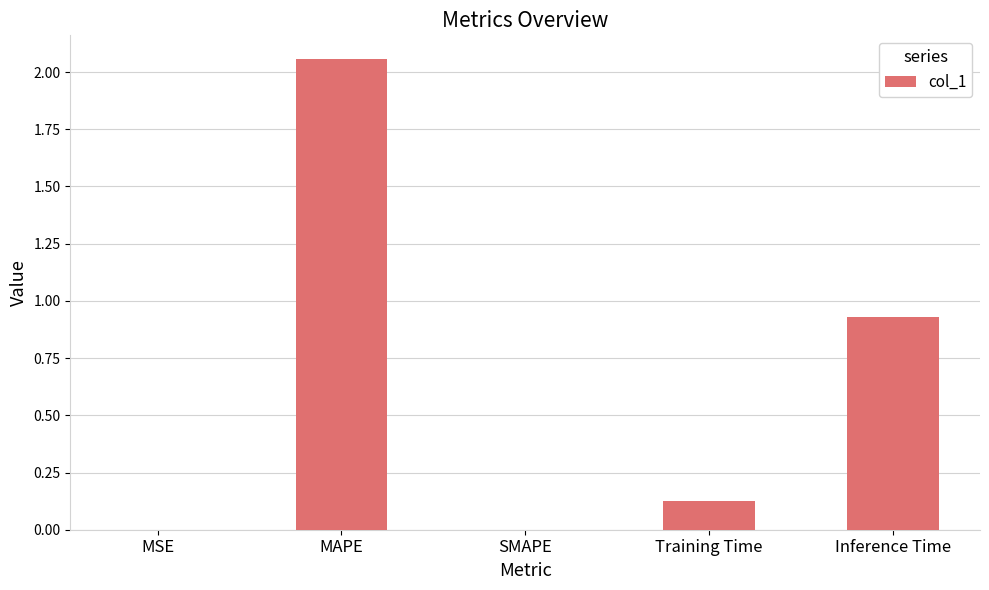

The value at SMAPE is 0.0. True or false?

True